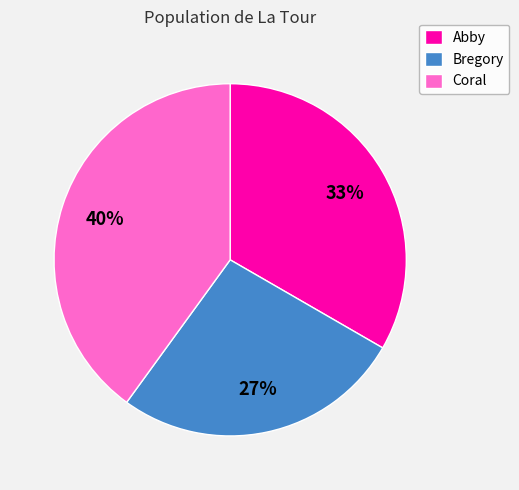

Approximately how many times larger is the value at Coral compared to Abby?

1.2